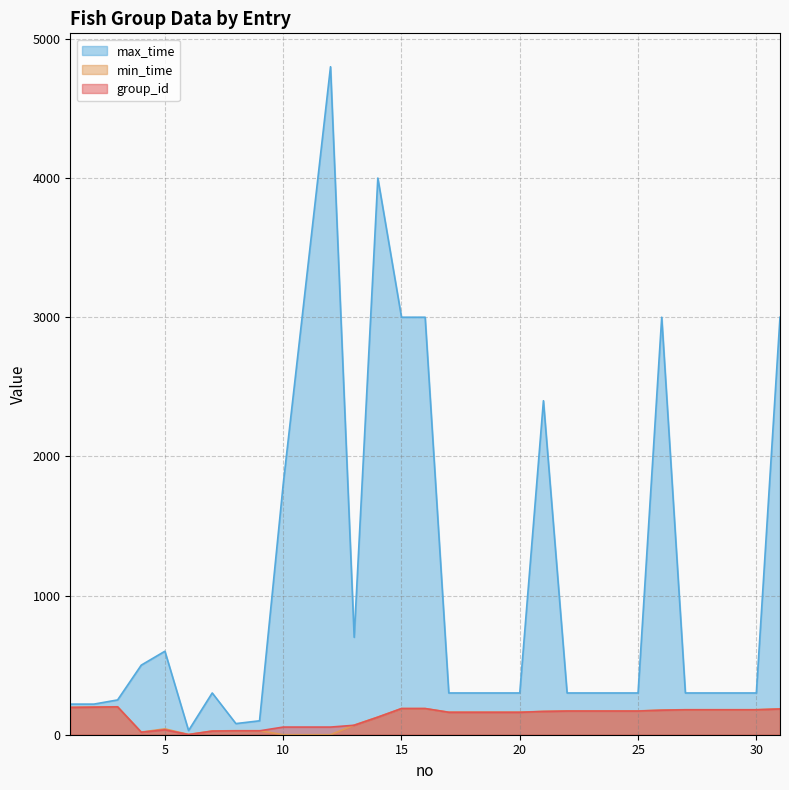

In max_time, how many points are higher than both neighbors (excluding endpoints)?

6